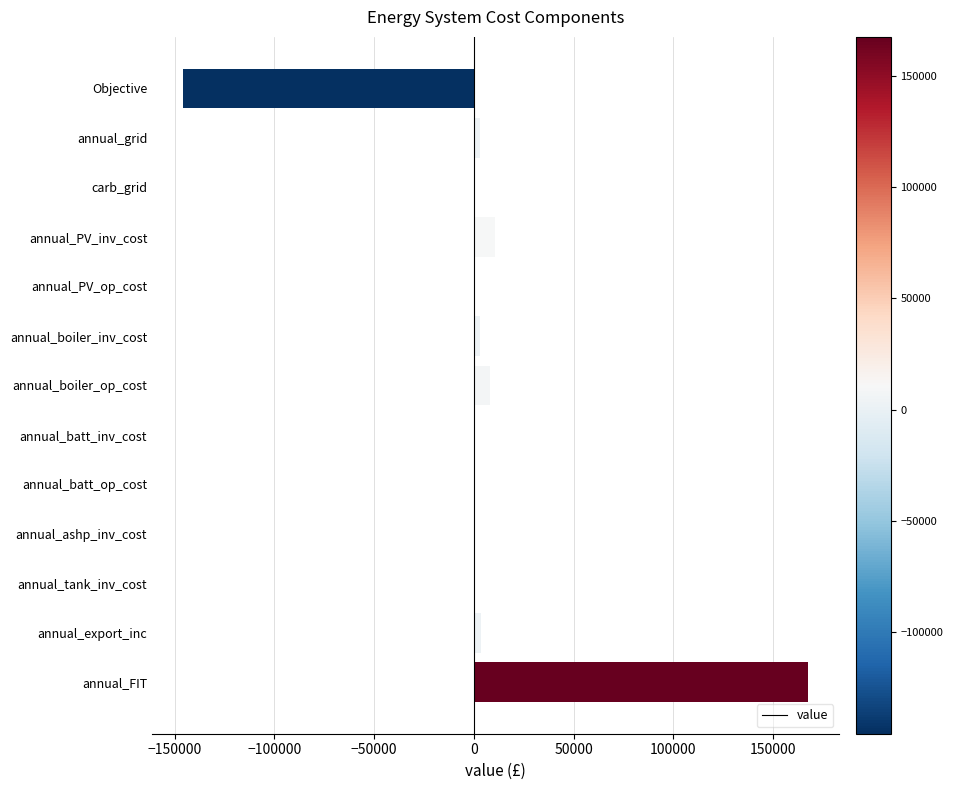

True or false: the data shows -59261.5 at Objective.

False